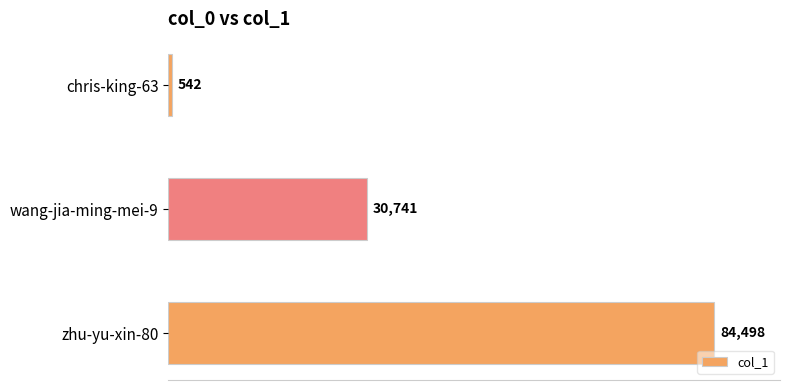

What is the label of the 2nd bar from the bottom?

wang-jia-ming-mei-9